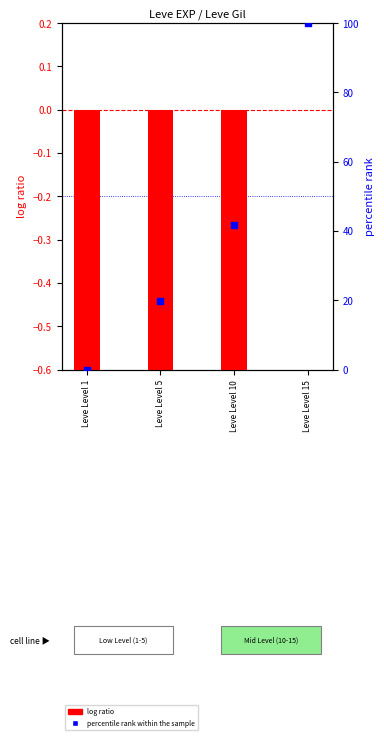

Which series has the largest Y range (max minus min)?

percentile rank within the sample